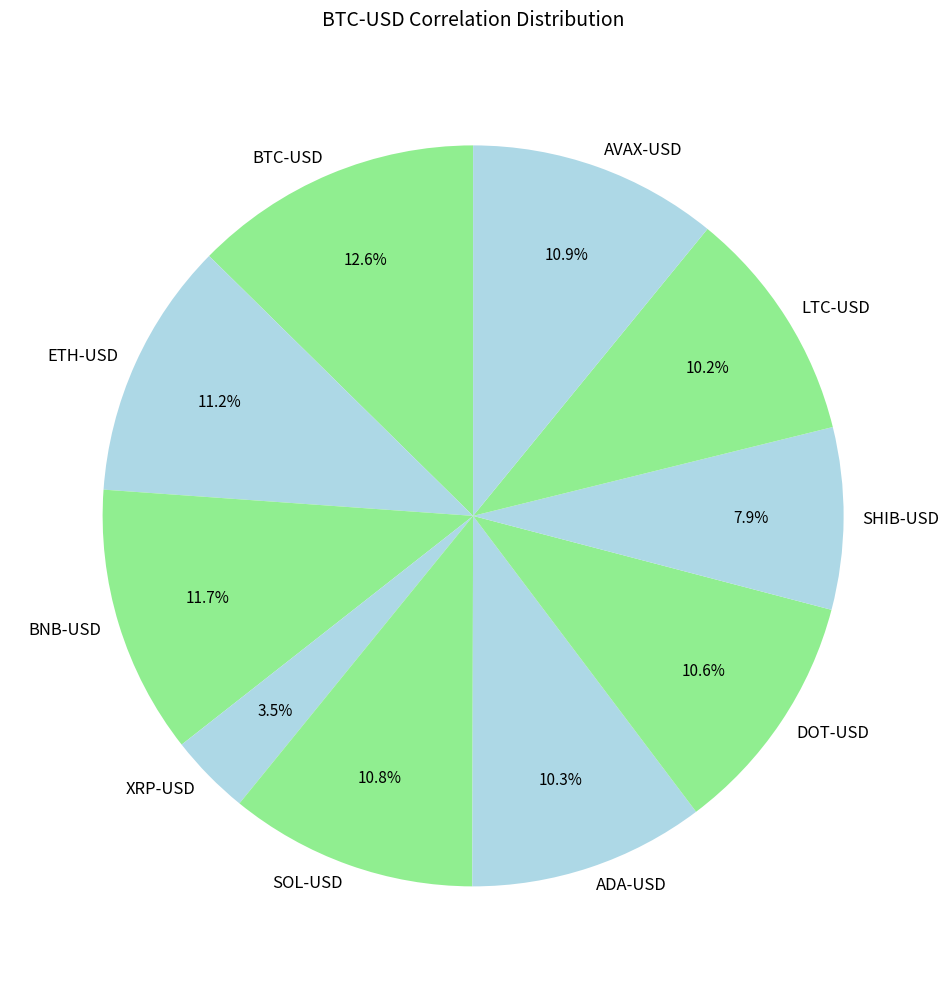

Do ADA-USD and DOT-USD together represent more than half of the pie?

No